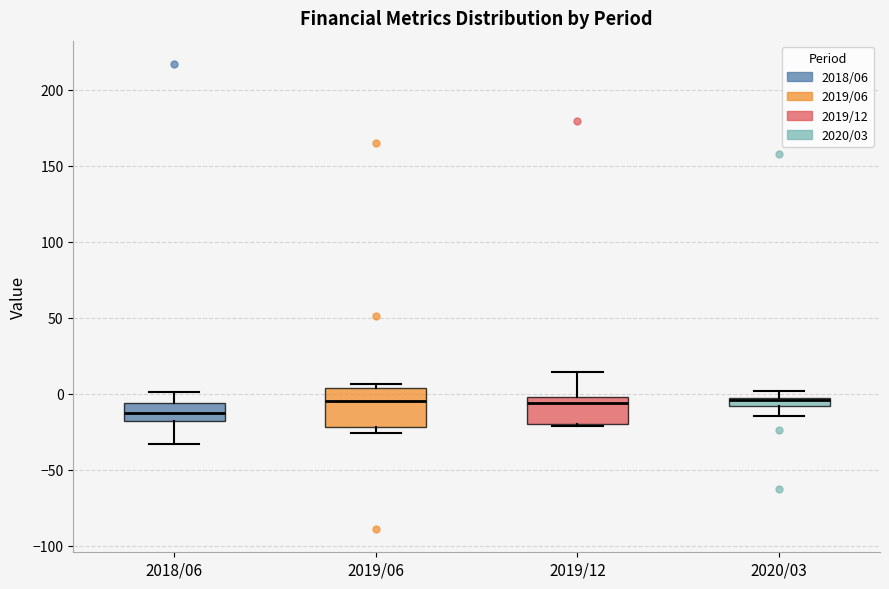

Comparing the boxes themselves (not the whiskers), which one is the tallest?

2019/06